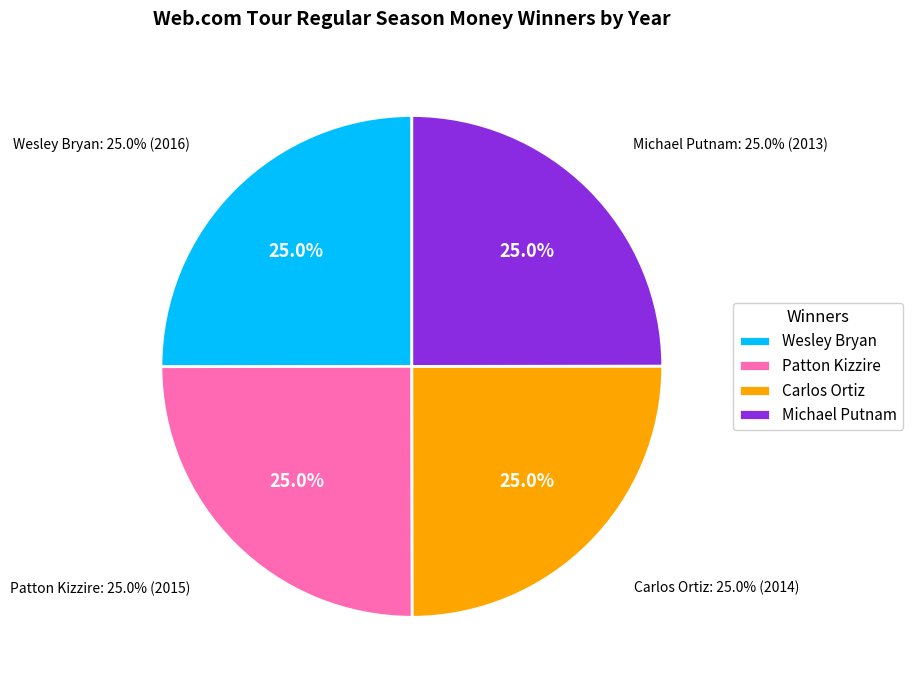

To the nearest percent, what is the combined percentage of Wesley Bryan and Michael Putnam?

50%